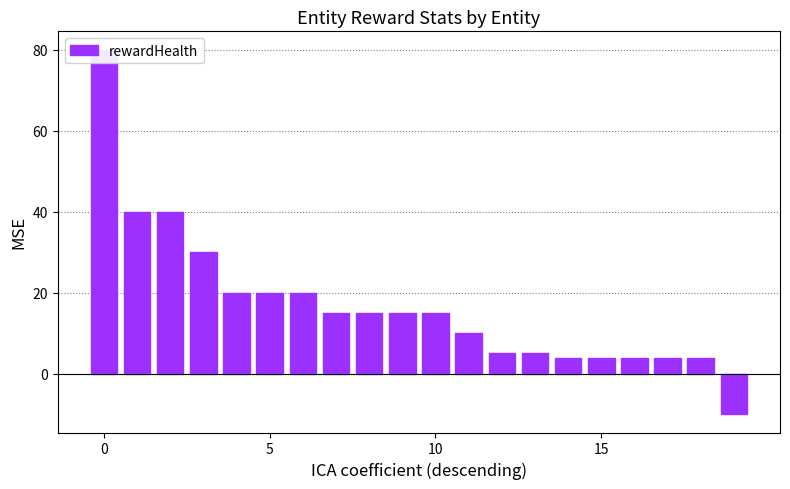

How many bars are there in total?

20